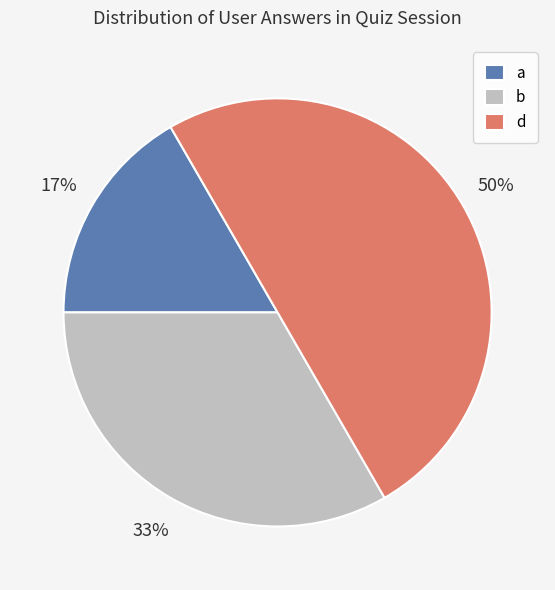

To the nearest percent, what is the difference between the largest and smallest slice percentages?

33%